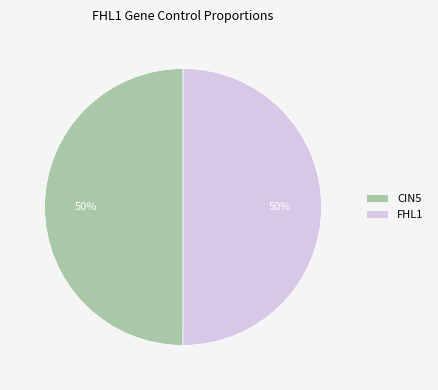

To the nearest percent, what is the combined percentage of FHL1 and CIN5?

100%